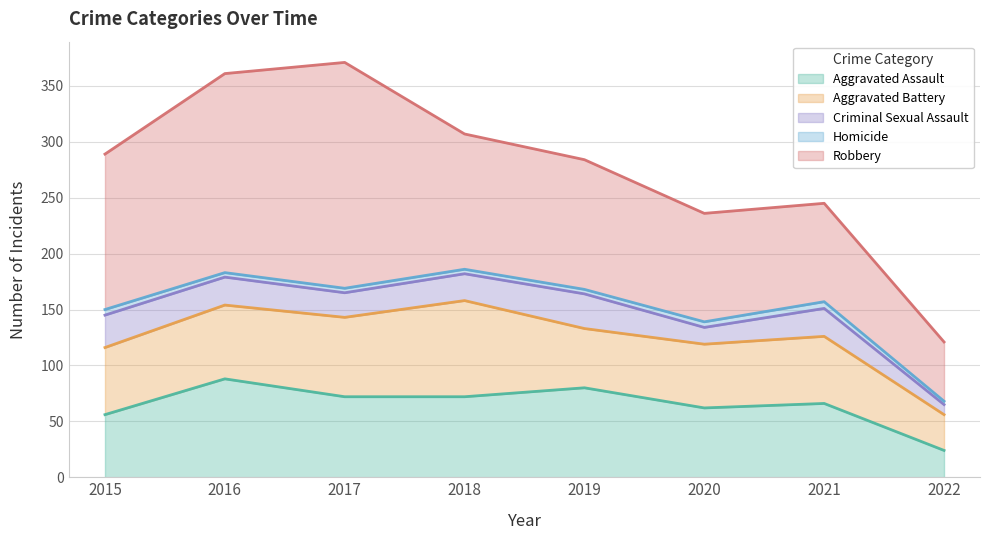

Where is Robbery nearest to the value 127?

2018